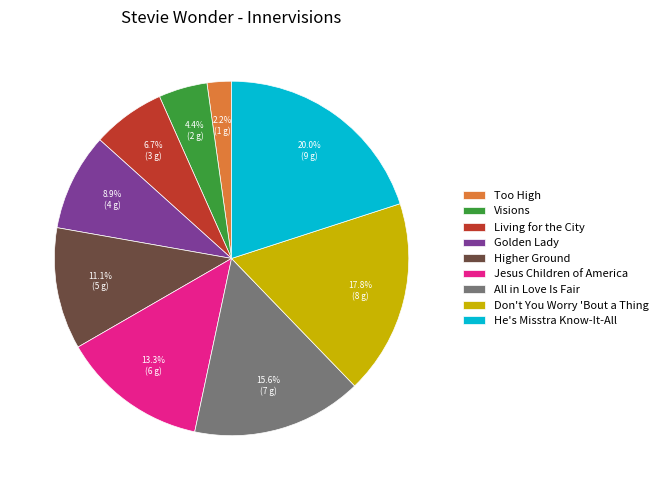

To the nearest percent, what percentage of the pie is Golden Lady?

9%